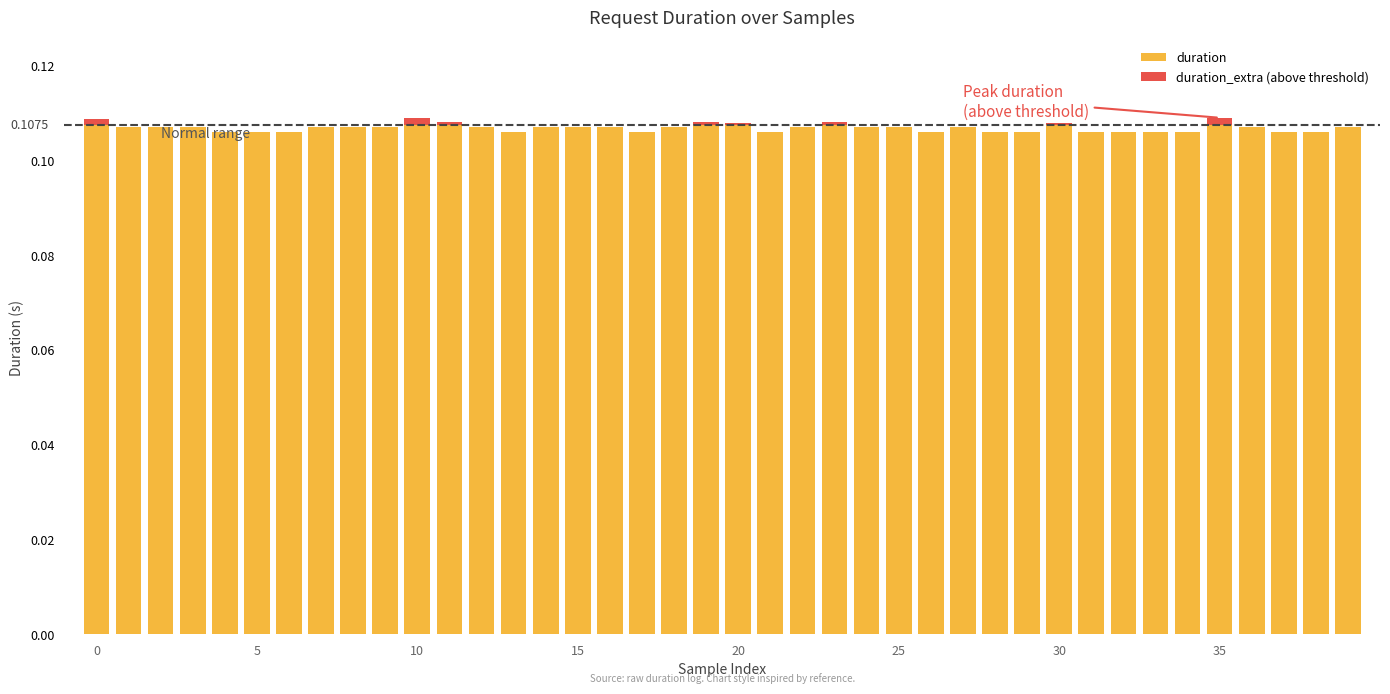

Are the bars horizontal?

No